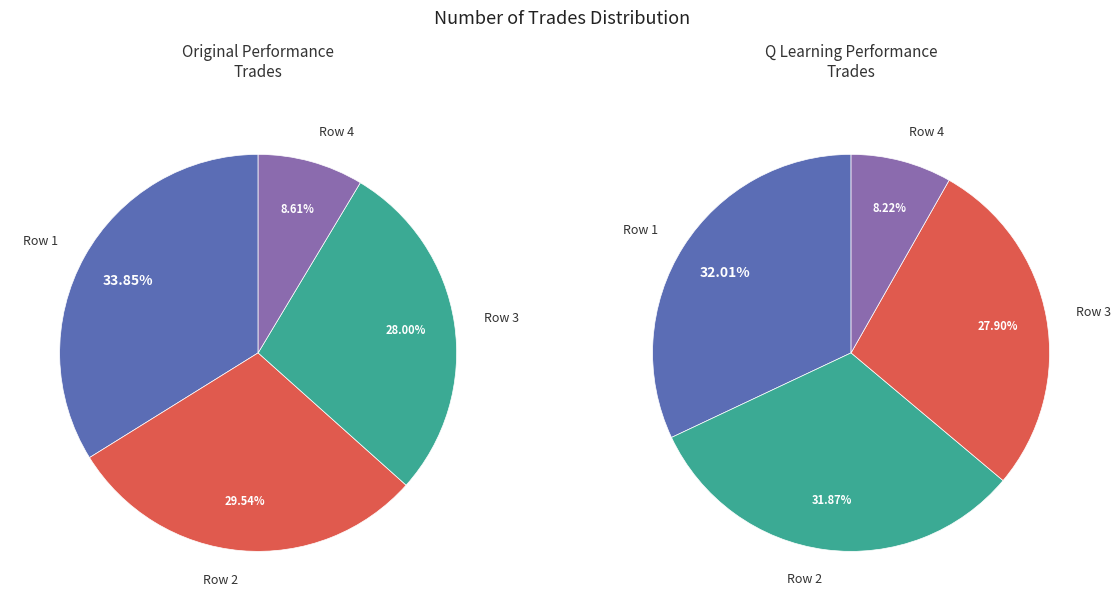

How much of the chart is everything except 1?

70.5%